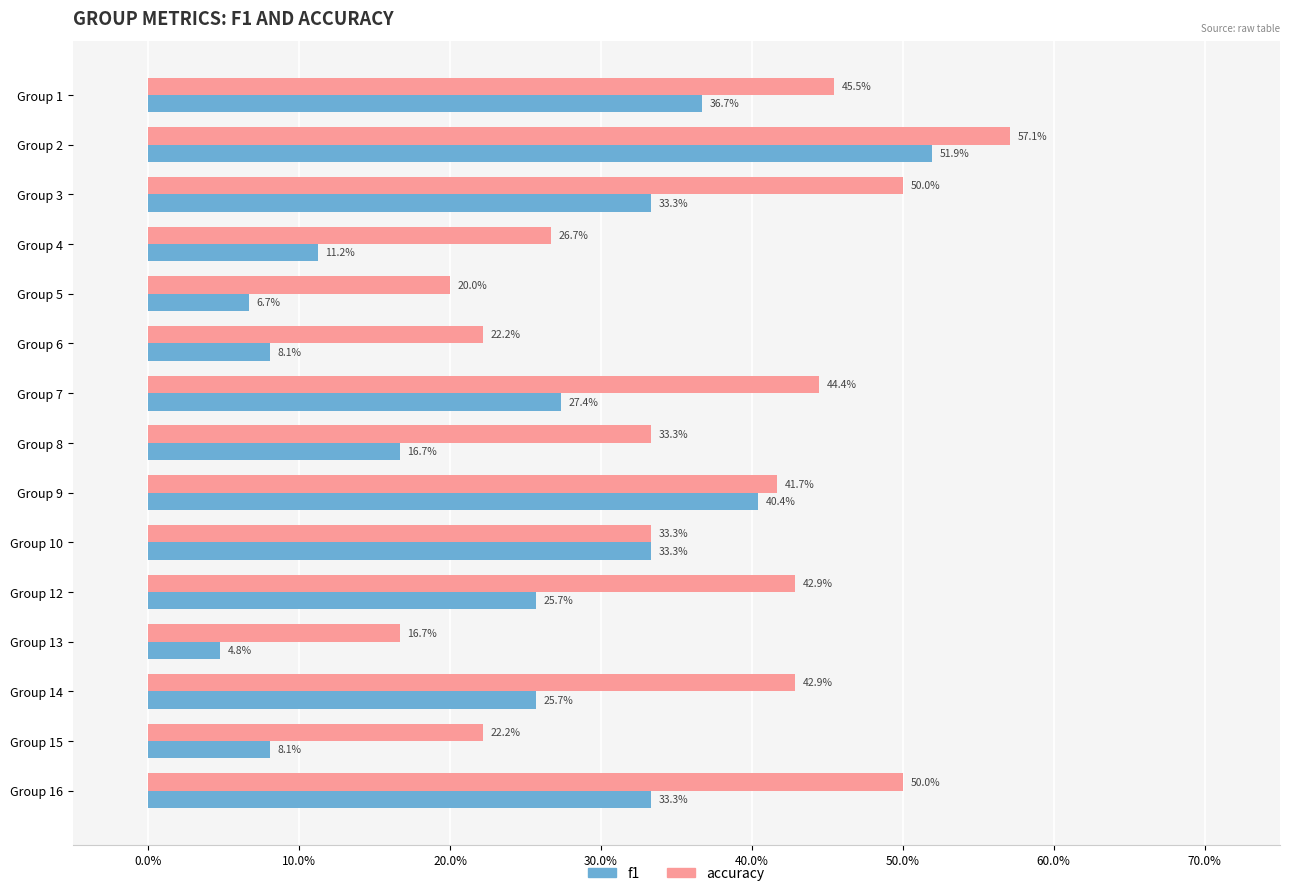

What are all the series names shown in the legend?

f1, accuracy